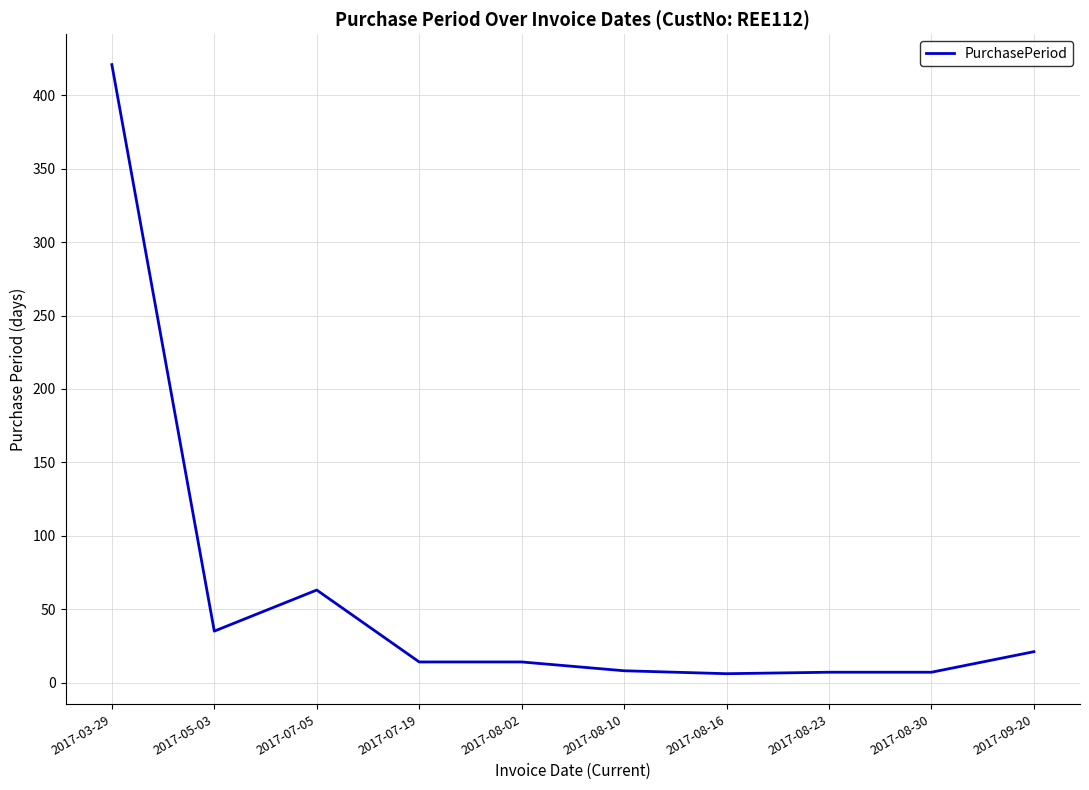

What is the minimum value shown in the chart?

6